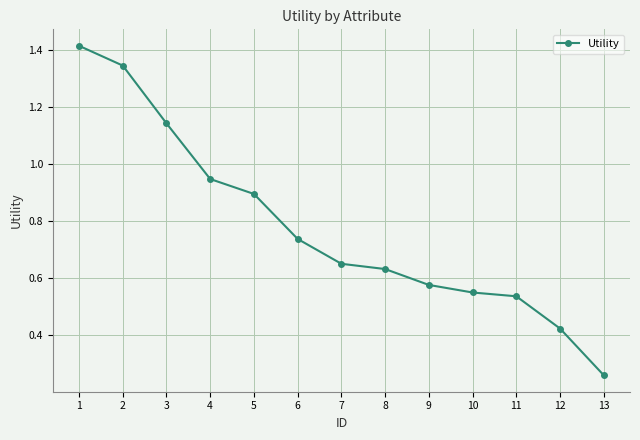

How many distinct data groups are displayed?

1